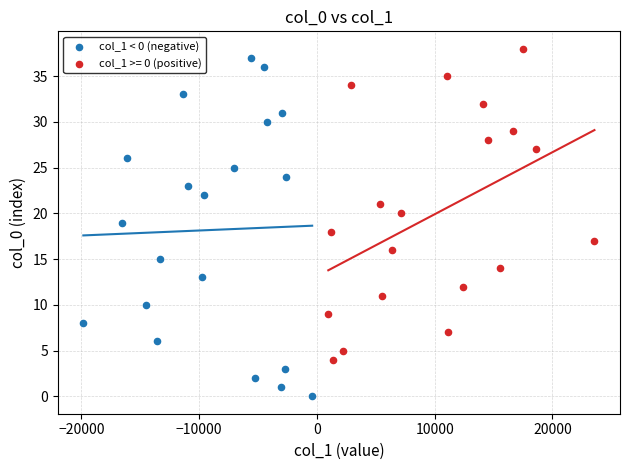

Which series contains the lowest Y value?

col_1 < 0 (negative)